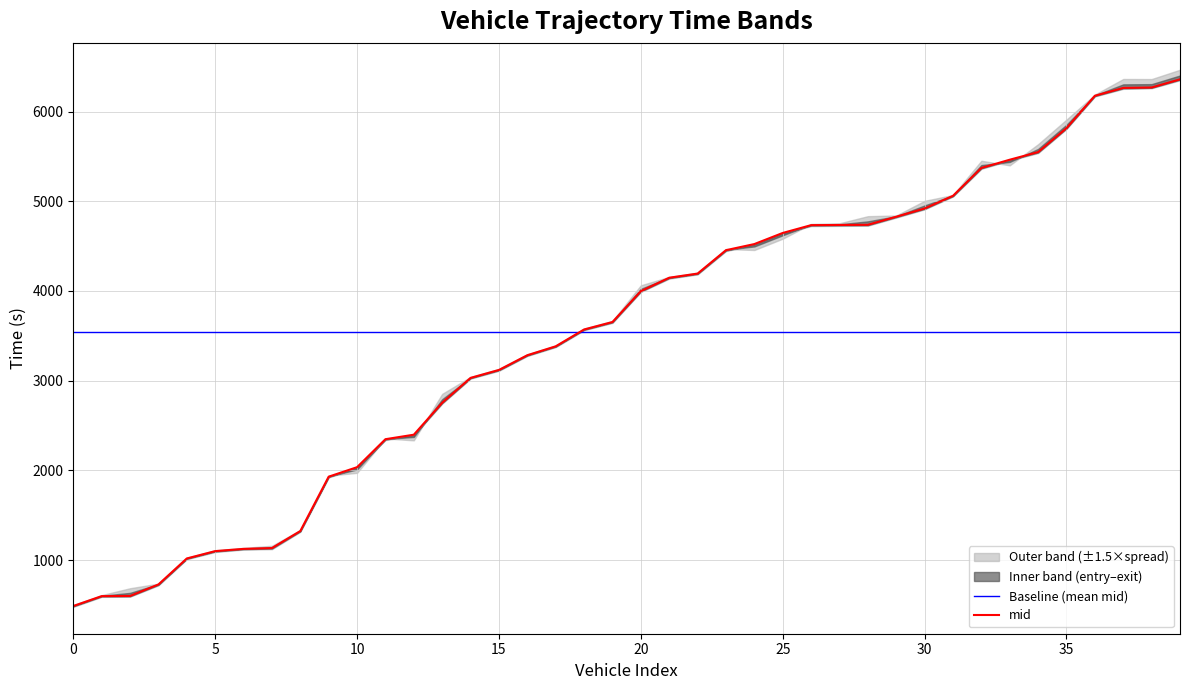

How many values in the mid series exceed 3997?

20